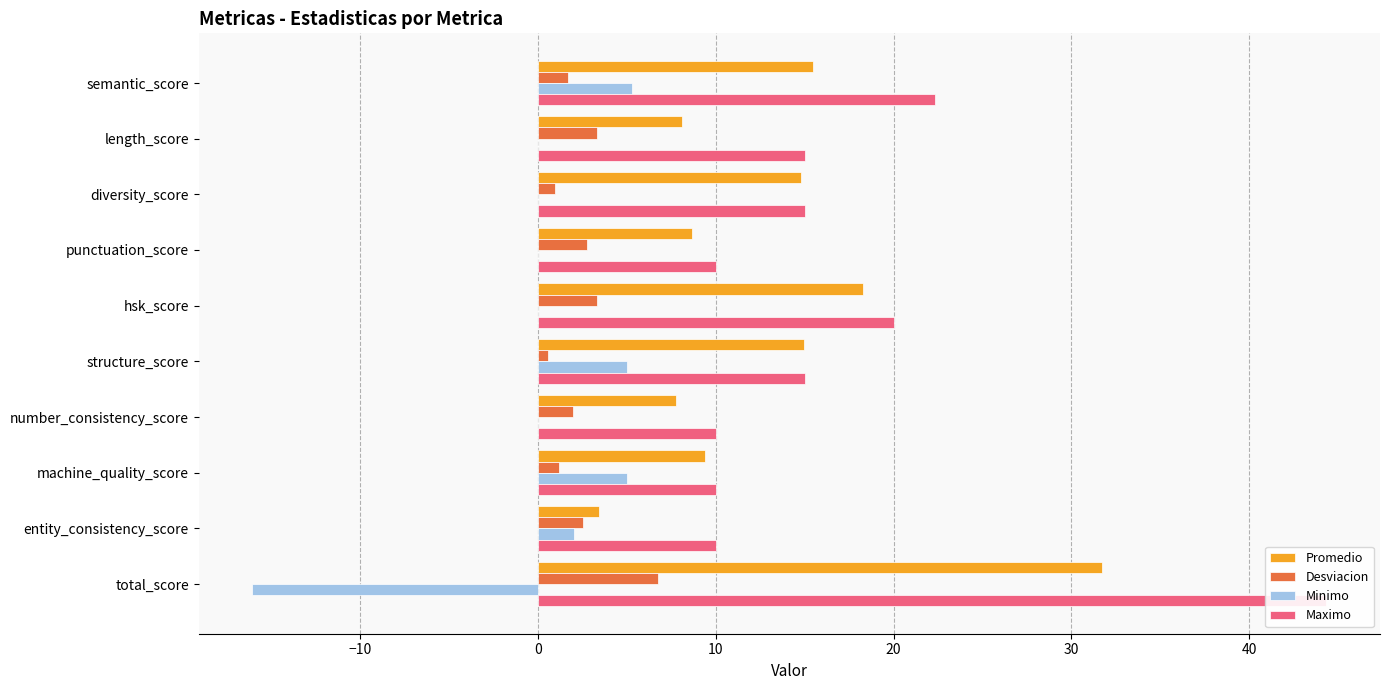

The value of Minimo at punctuation_score is 0.0. True or false?

True